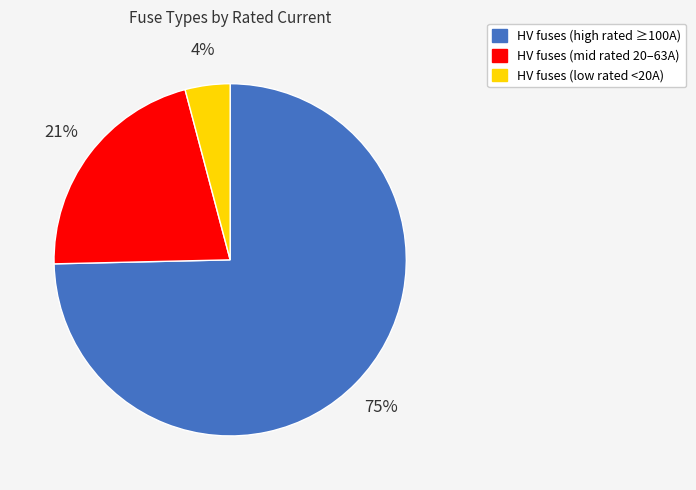

Is there a majority slice in this chart?

Yes